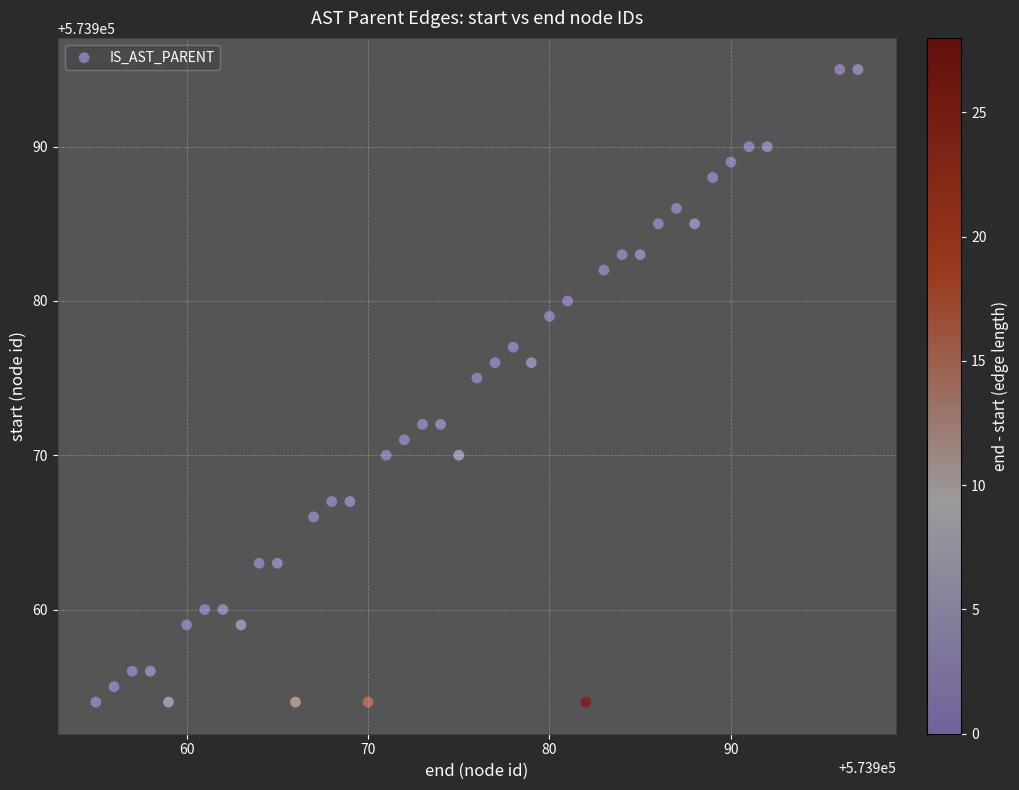

What is the range of Y values (max minus min)?

41